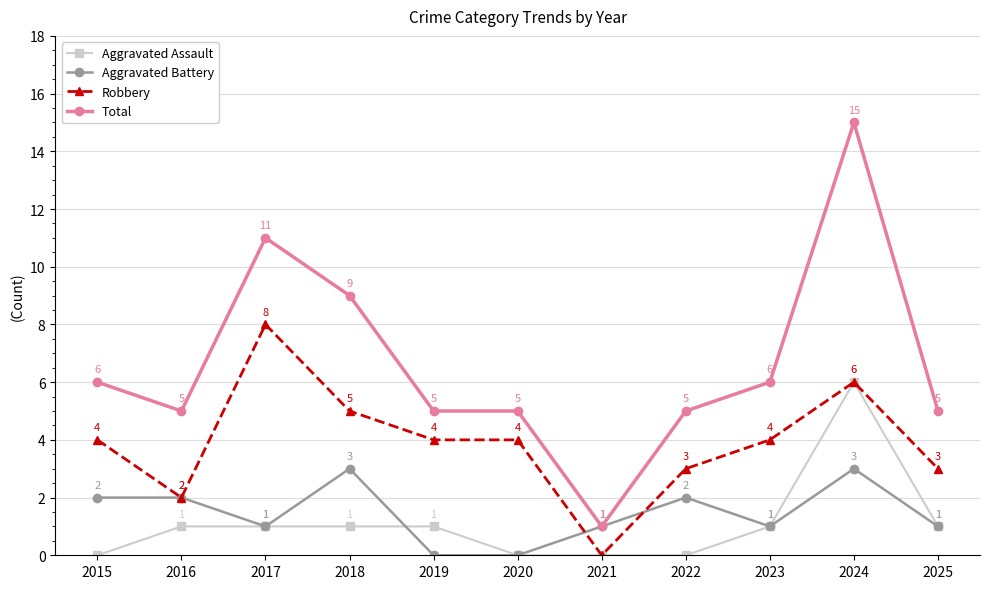

How many lines are shown in the chart?

4